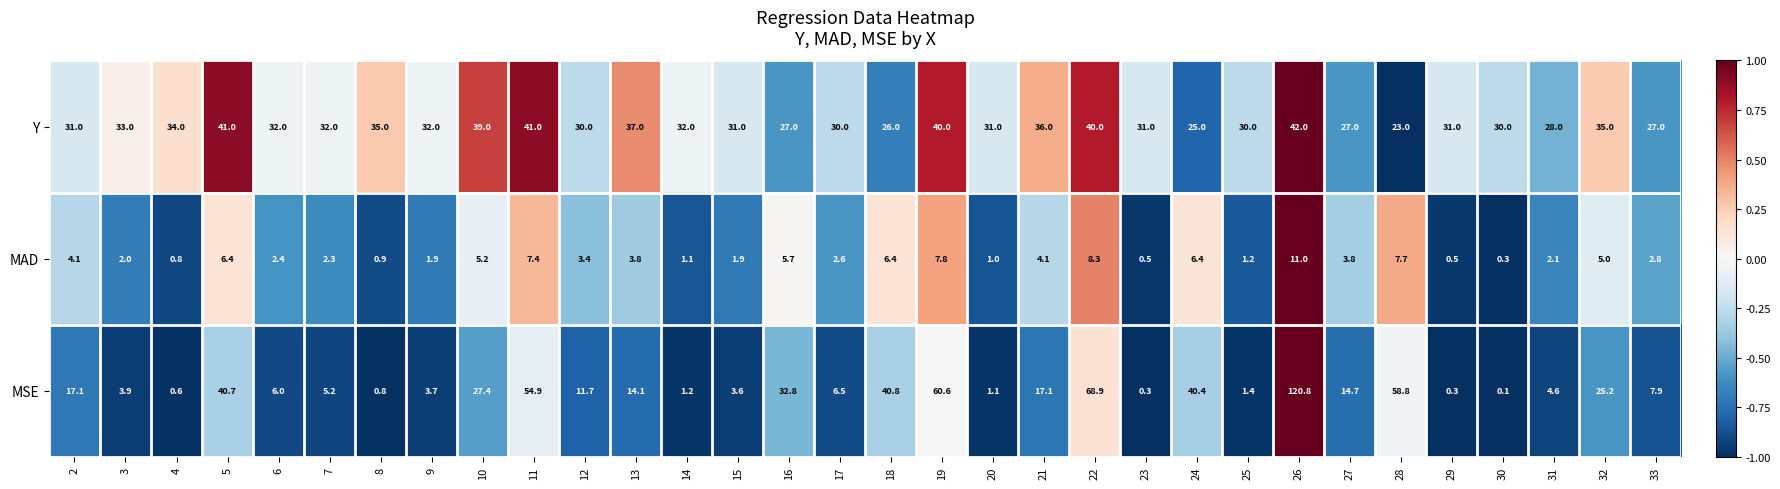

What is the total value across all series at 25?

32.6